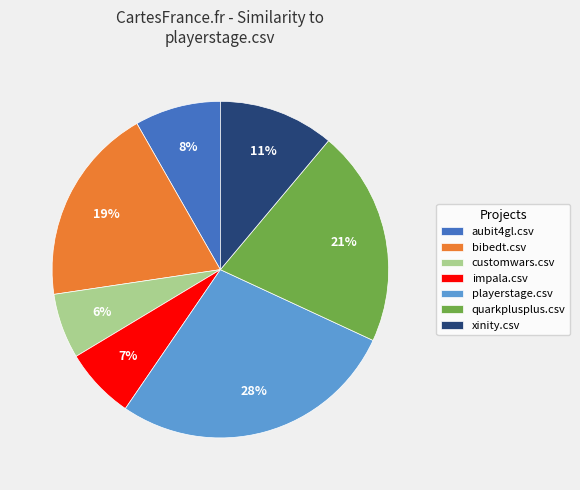

To the nearest percent, what is the average slice percentage?

14%